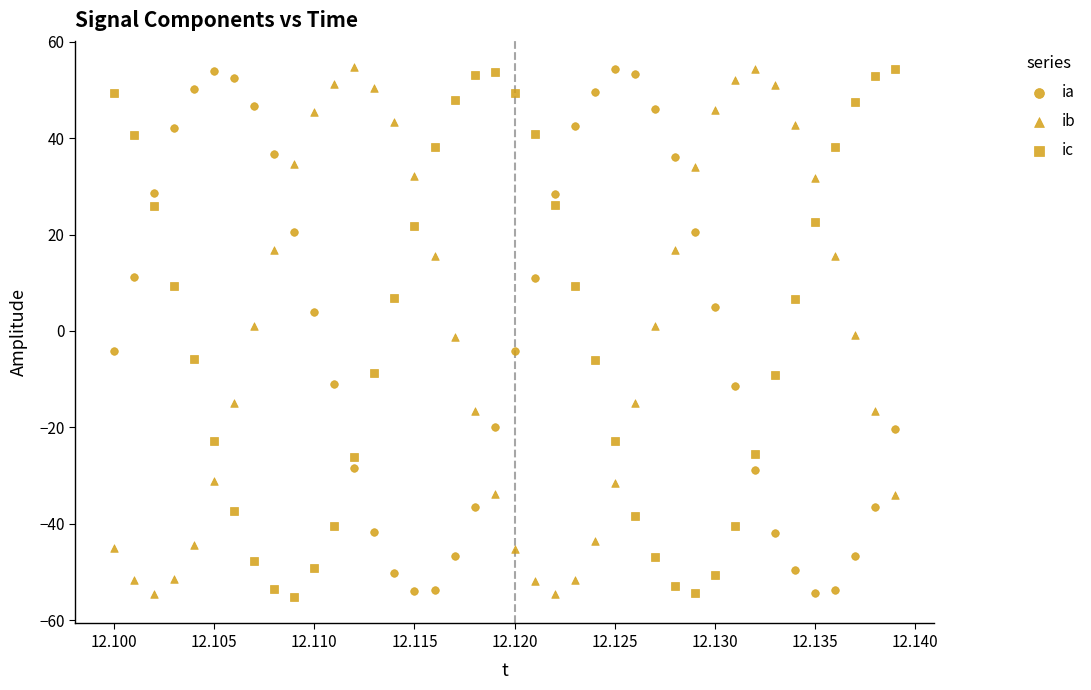

How many points are shown in the scatter plot?

120